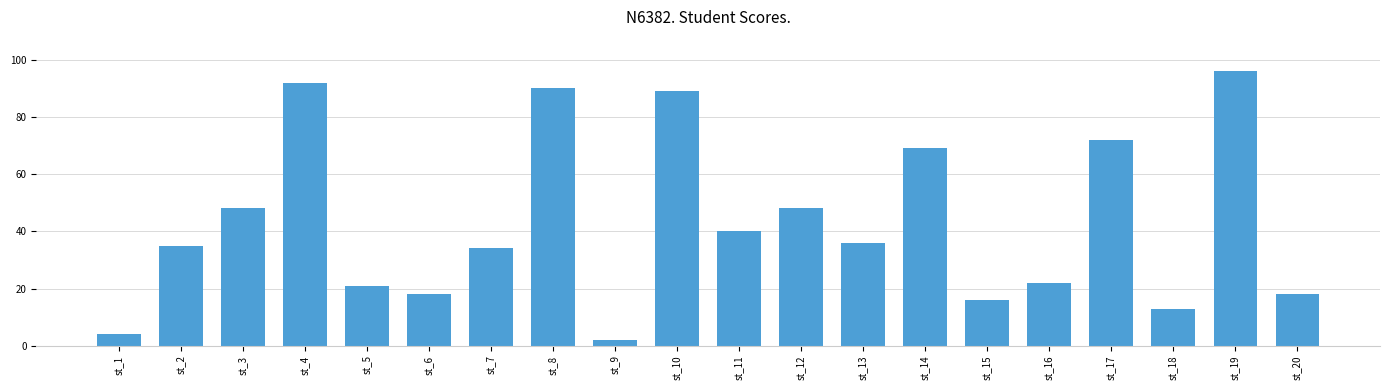

Which label corresponds to the smallest value in the chart?

st_9